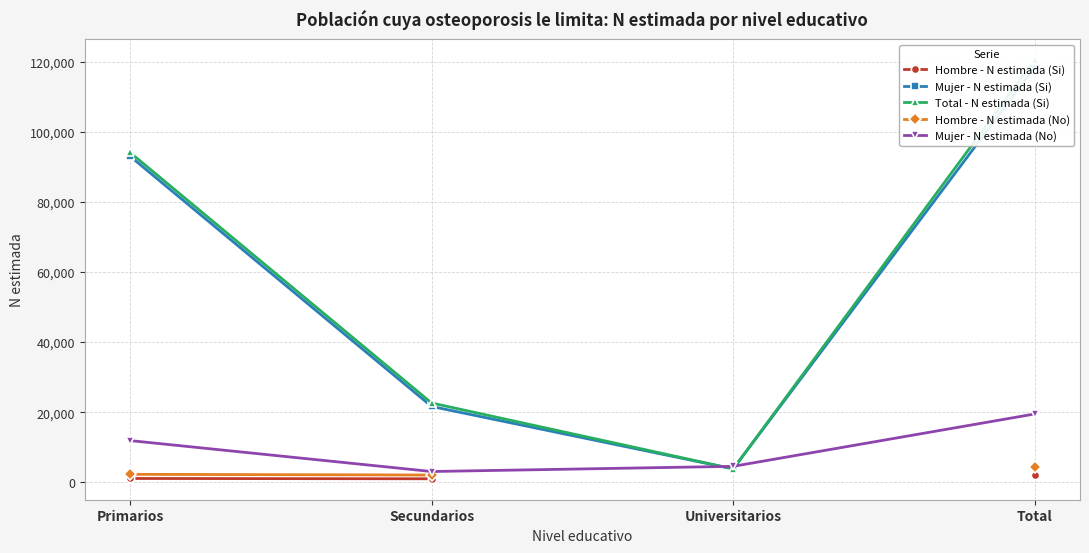

What is the maximum value shown in the chart?

120551.0